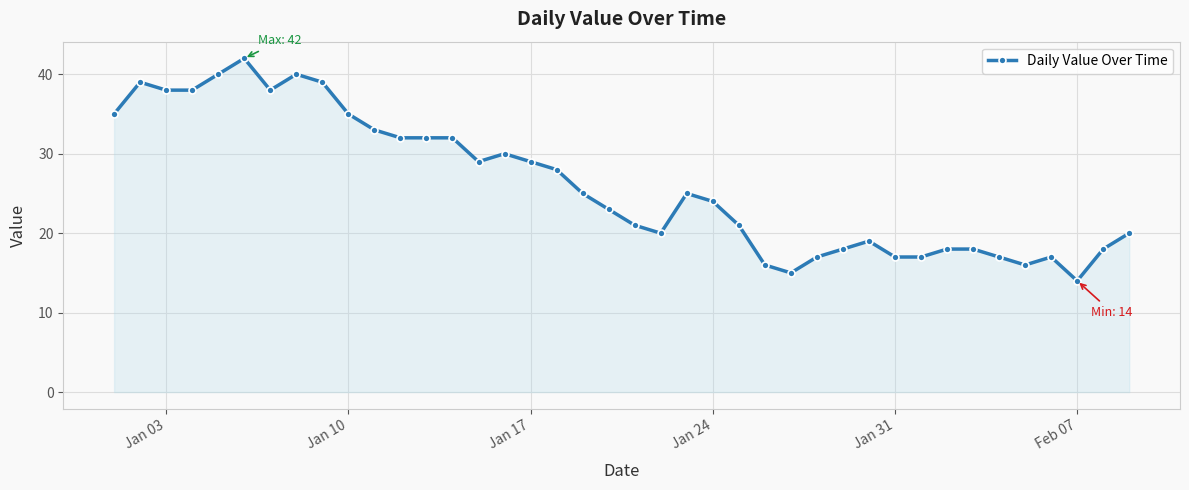

What is the greatest value displayed?

42